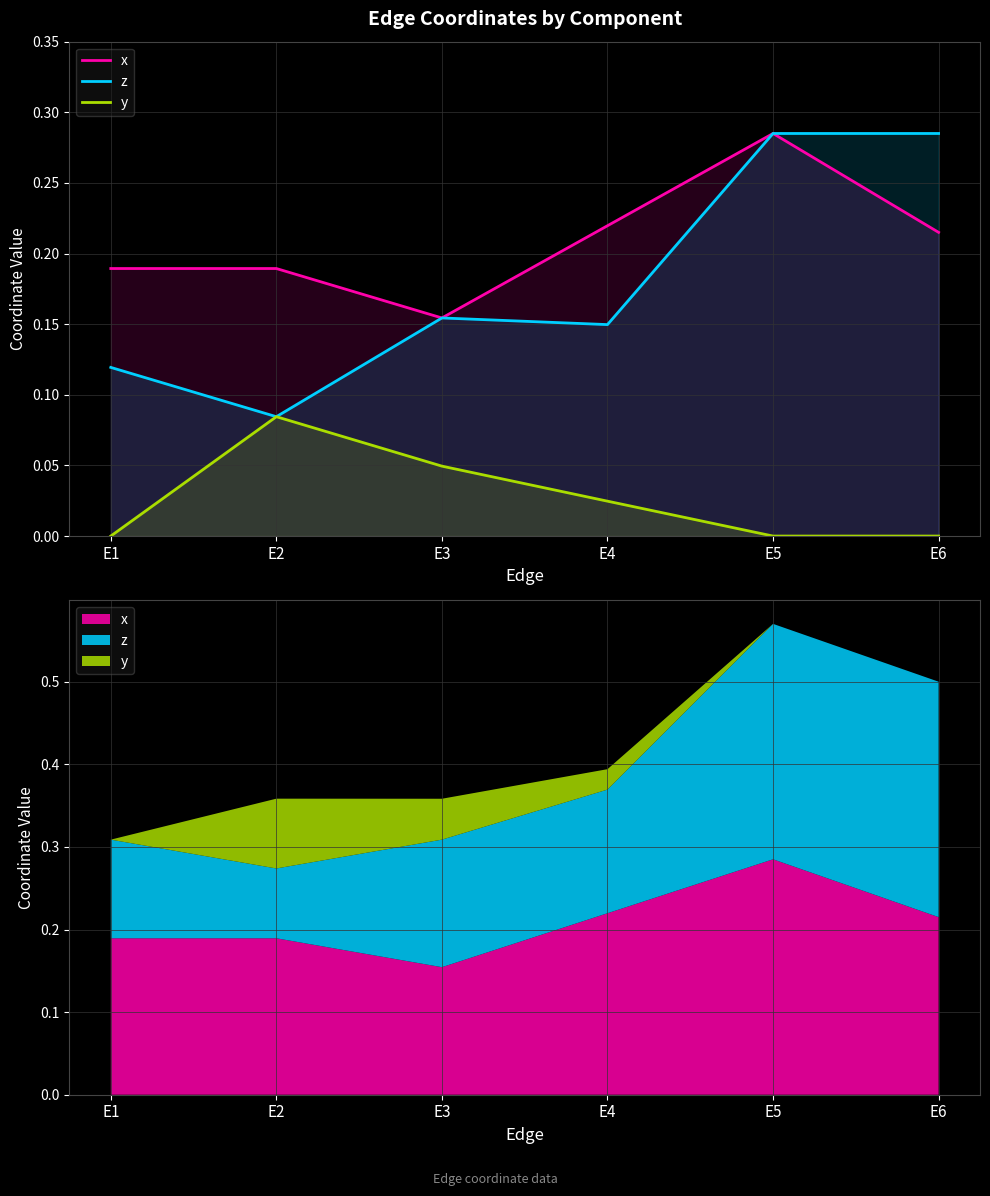

Which category has the lowest value across all series?

E1